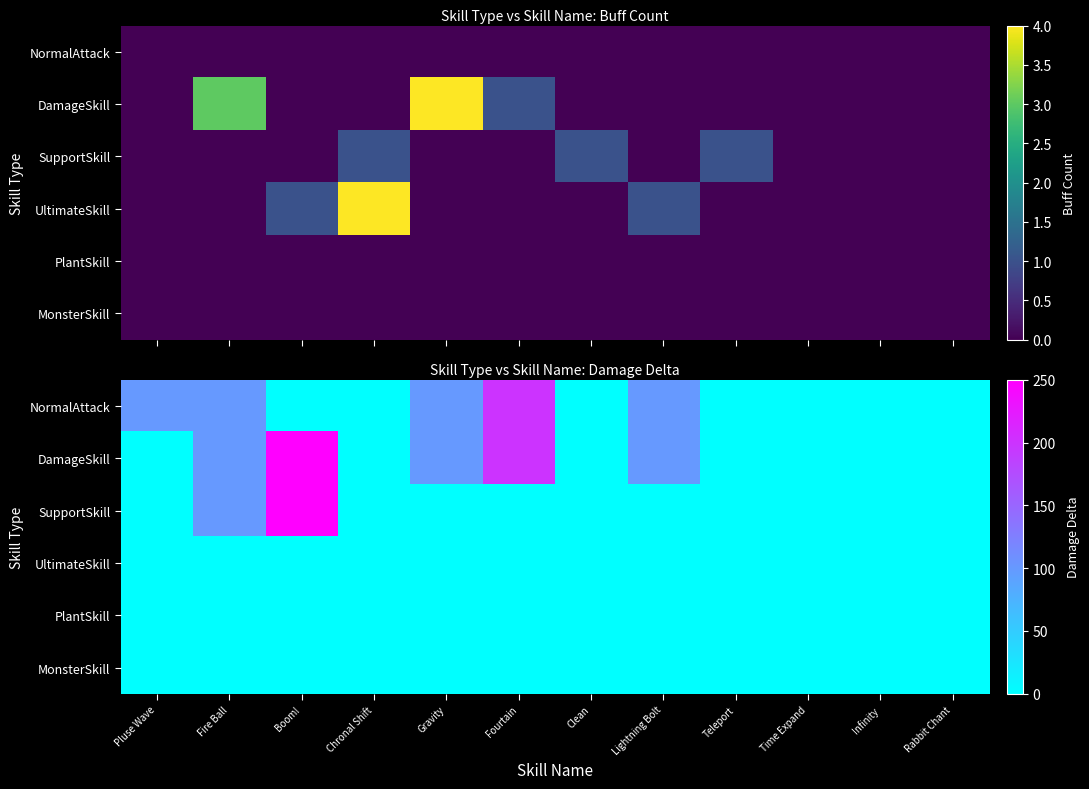

What is the maximum value for NormalAttack?

200